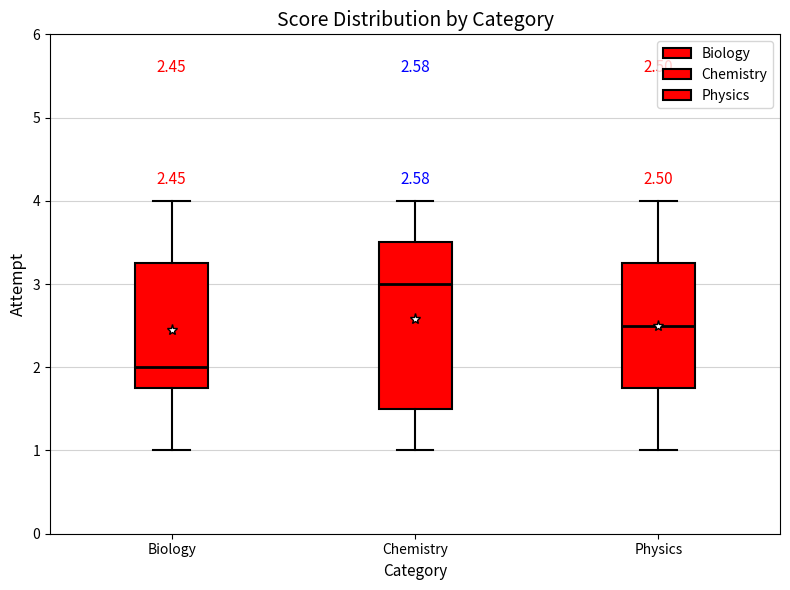

Which box is the tallest, from its lower edge to its upper edge?

Chemistry